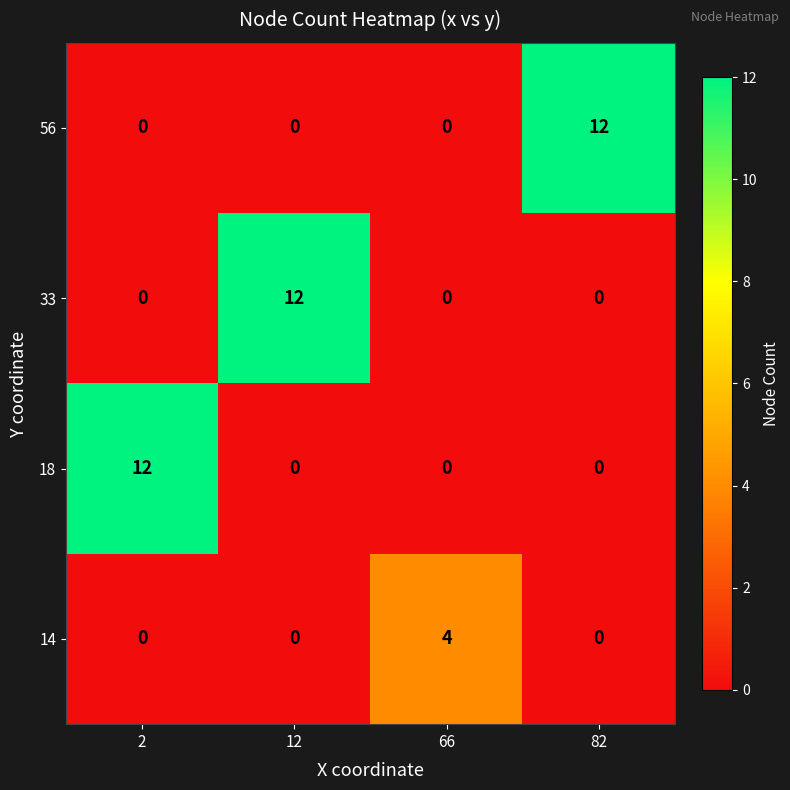

What is the maximum value for 56?

12